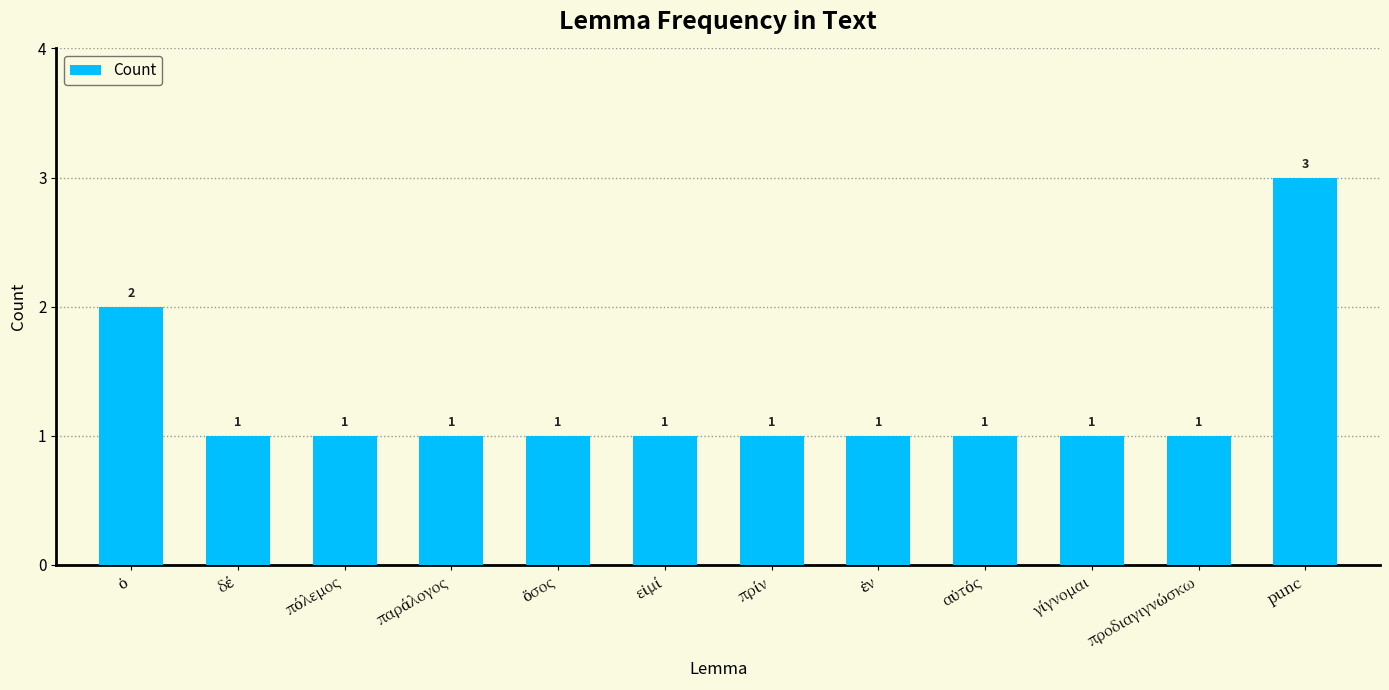

What is the difference between the maximum and second lowest values?

2